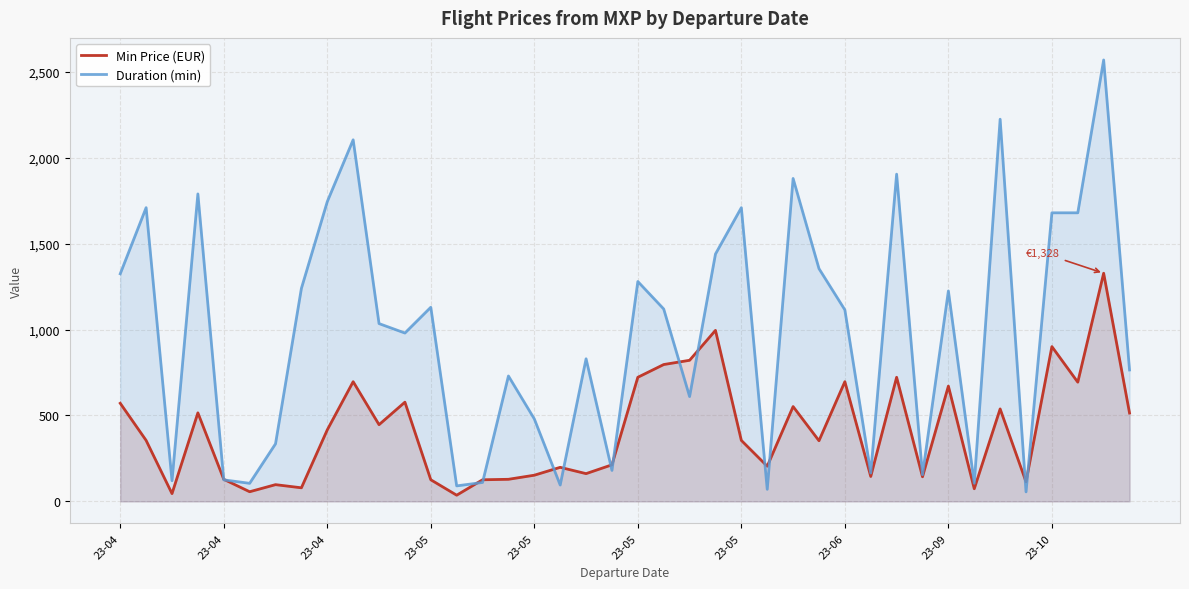

Reading left to right, list all the values displayed in this chart.

Min Price (EUR): 571.0	354.7	44.9	515.1	128.3	55.9	97.2	78.8	416.1	696.6	446.4	577.5	125.6	35.8	125.6	128.3	152.2	198.0	161.3	212.7	722.3	796.5	821.3	995.4	354.7	204.4	551.8	352.9	696.6	144.8	722.3	143.0	671.0	73.3	538.1	113.7	901.0	693.9	1328.2	514.2
Duration (min): 1325.0	1710.0	120.0	1790.0	125.0	105.0	335.0	1240.0	1745.0	2105.0	1035.0	980.0	1130.0	90.0	110.0	730.0	480.0	95.0	830.0	180.0	1280.0	1120.0	610.0	1440.0	1710.0	70.0	1880.0	1355.0	1115.0	165.0	1905.0	155.0	1225.0	105.0	2225.0	55.0	1680.0	1680.0	2570.0	765.0